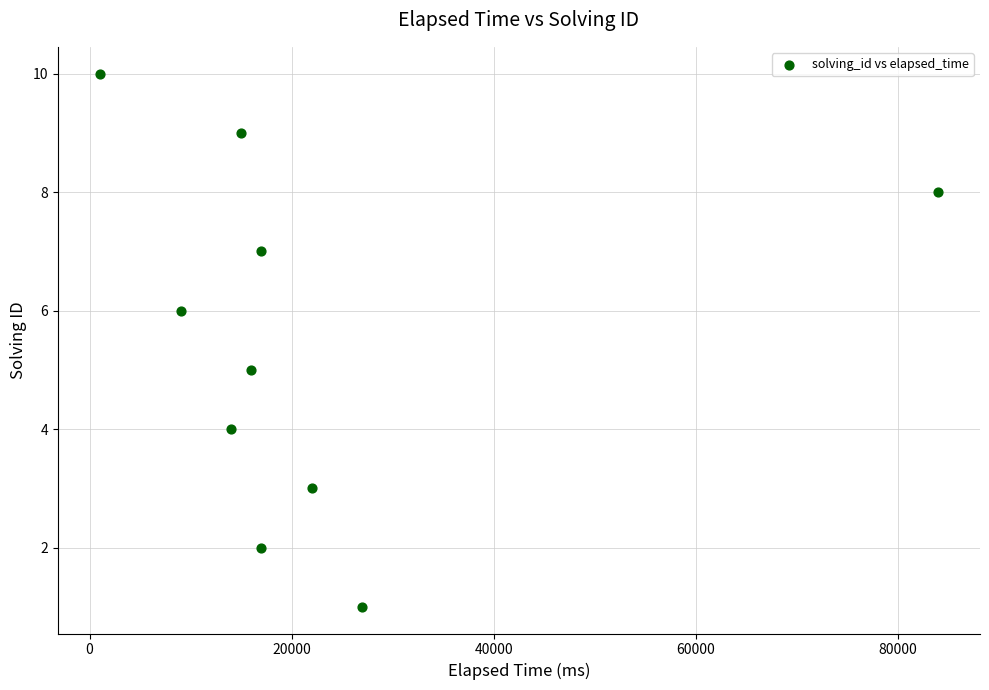

What is the average Y value?

6